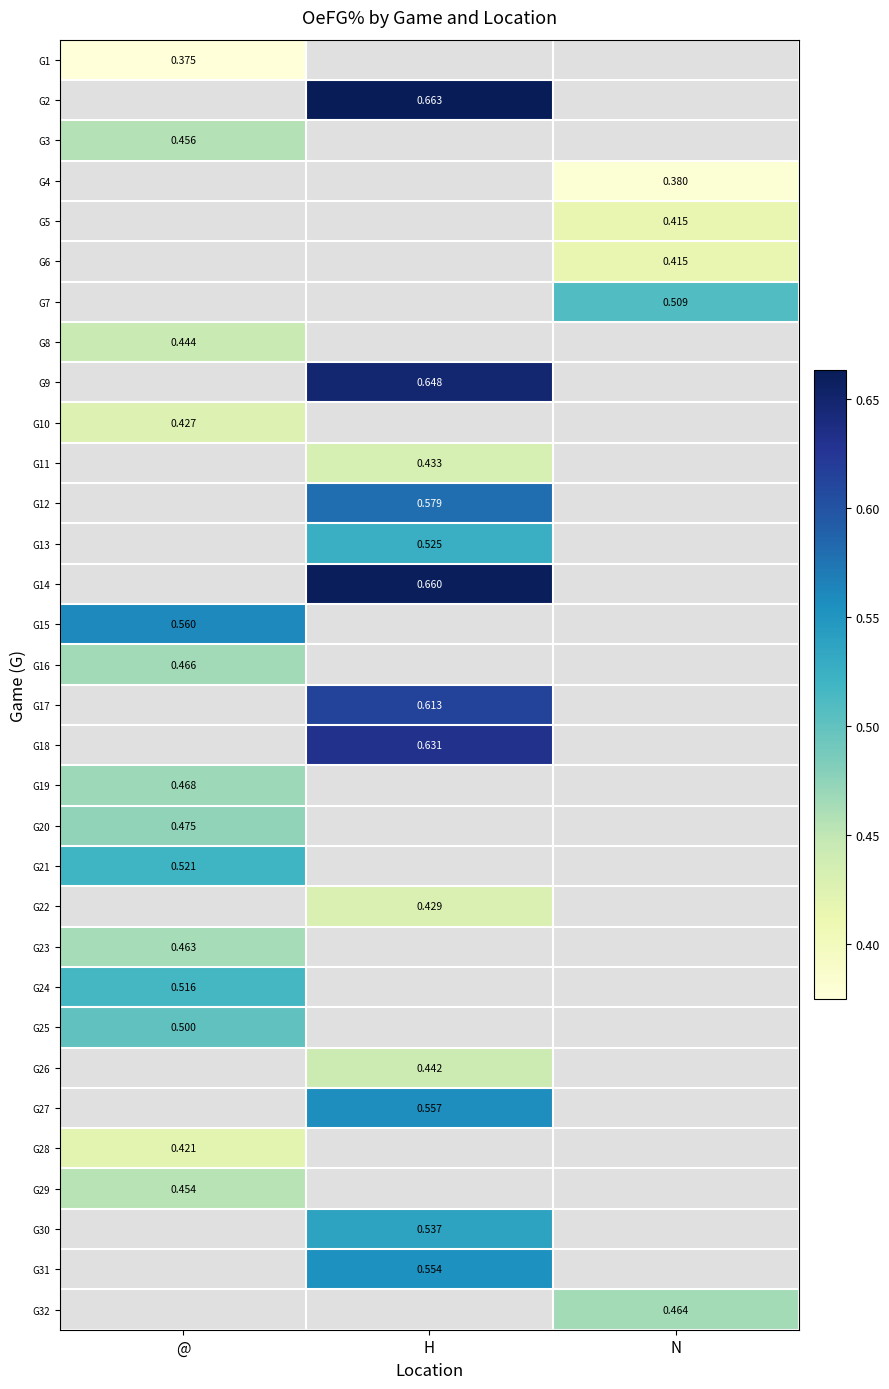

Is the value of G1 at @ greater than the value of G27 at H?

No